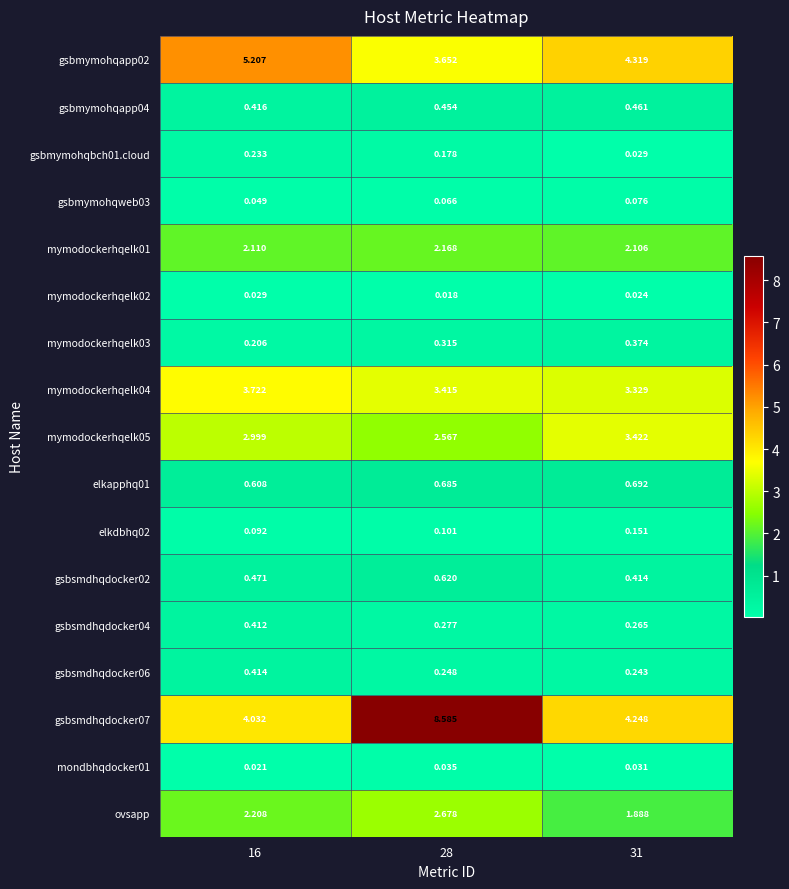

Which series has the widest spread of values?

gsbsmdhqdocker07